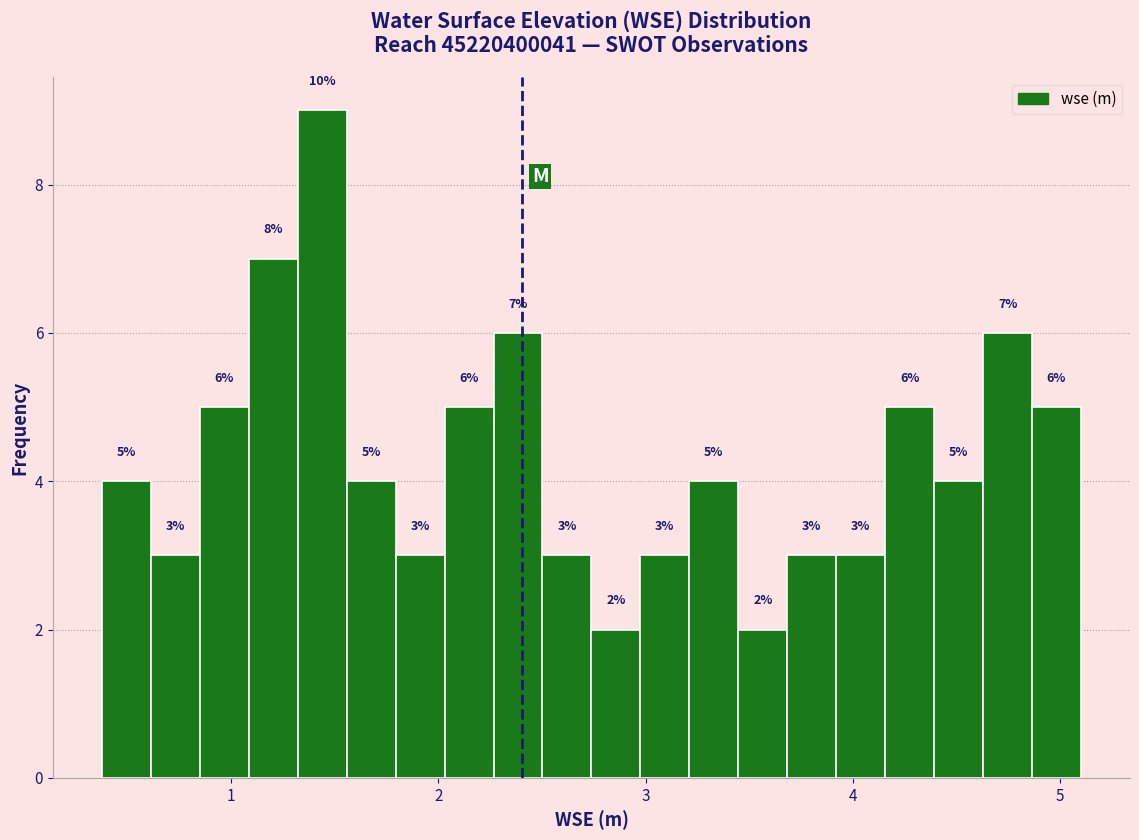

Read against the x-axis, roughly where is the centre of the tallest bar?

1.4